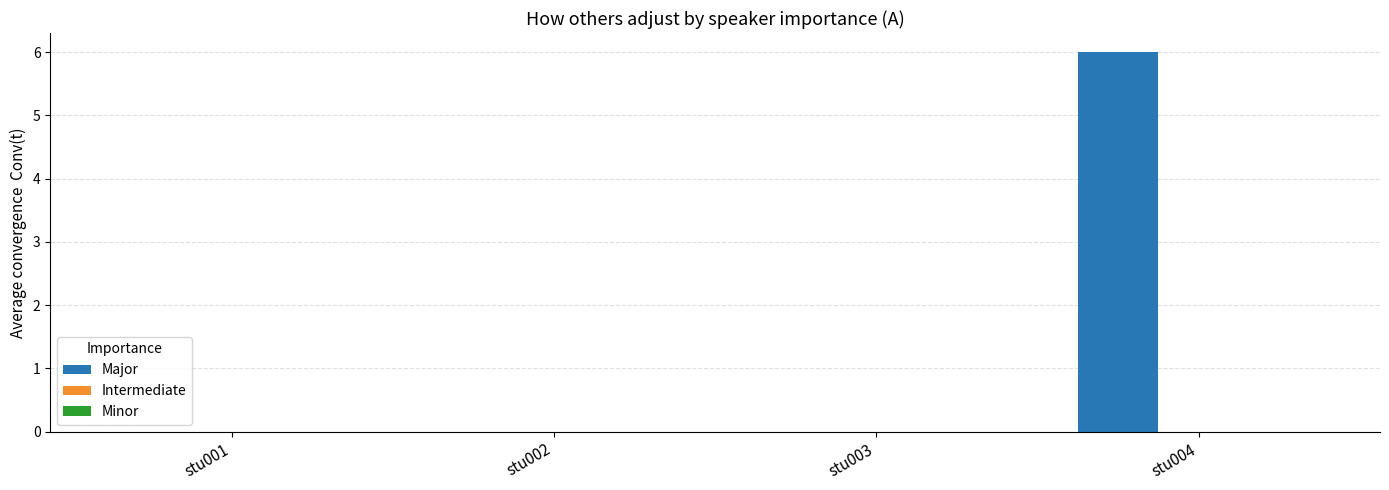

Which category has the highest value across all series?

stu004